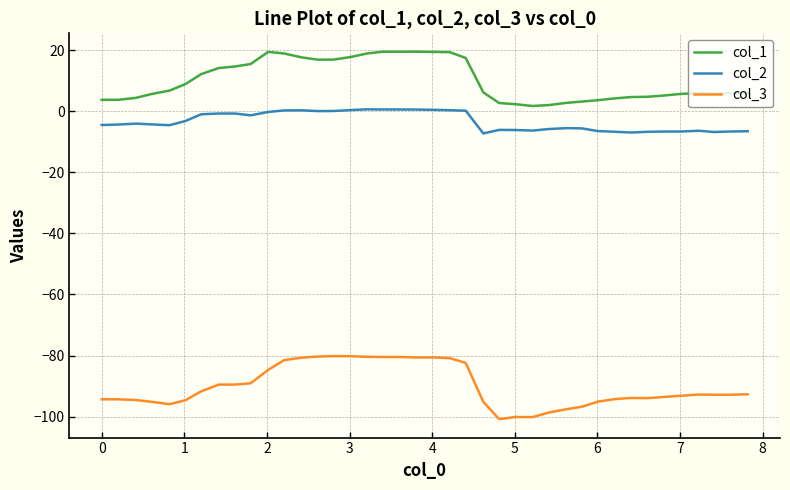

How many lines are shown in the chart?

3